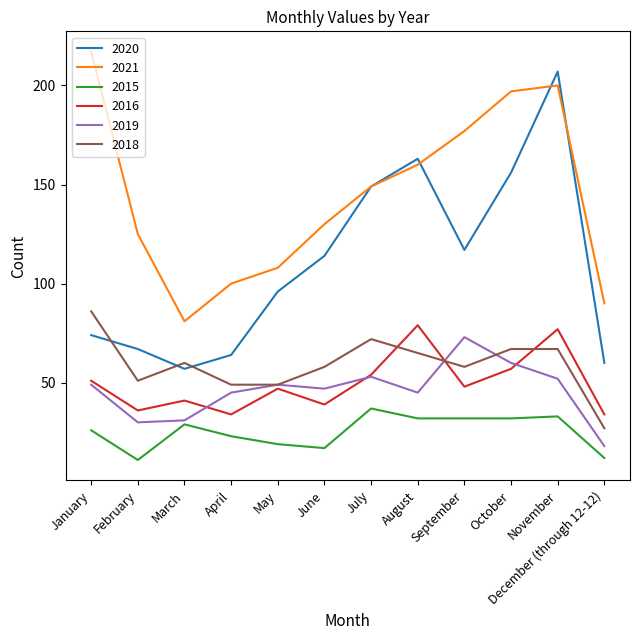

What is the sum of all 2018 values?

709